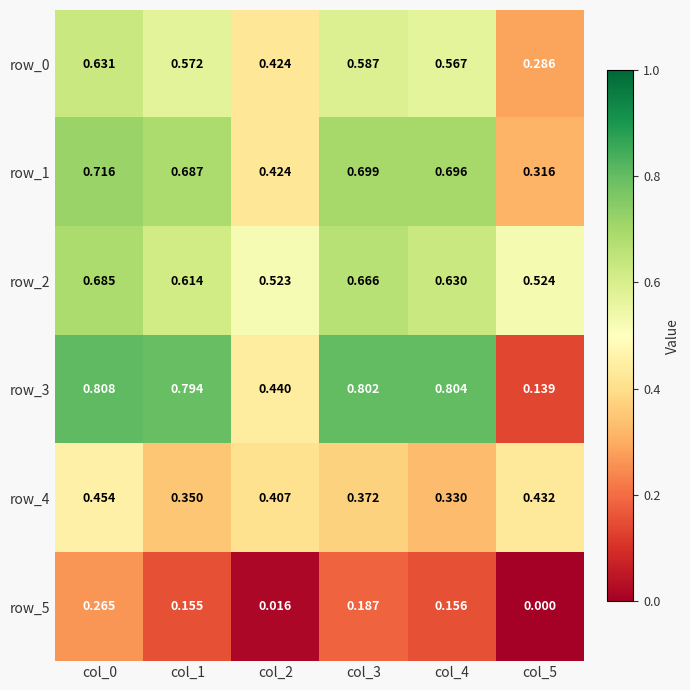

Is the value of row_5 at col_1 greater than the value of row_4 at col_1?

No